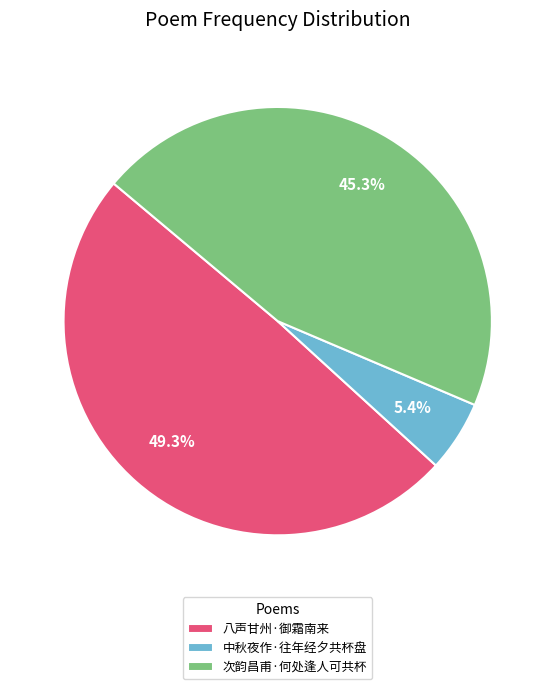

Rank the categories by value from highest to lowest.

八声甘州·御霜南来, 次韵昌甫·何处逢人可共杯, 中秋夜作·往年经夕共杯盘